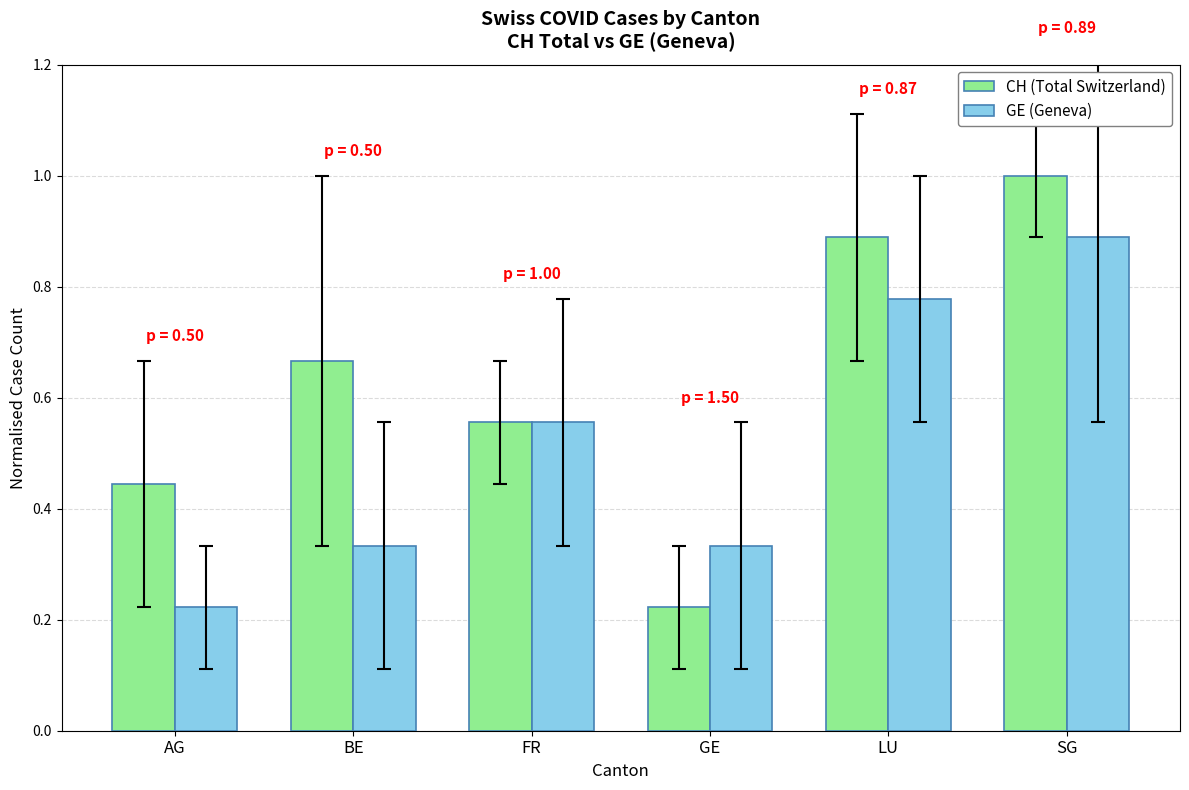

The value of GE (Geneva) at SG is 0.6. True or false?

False